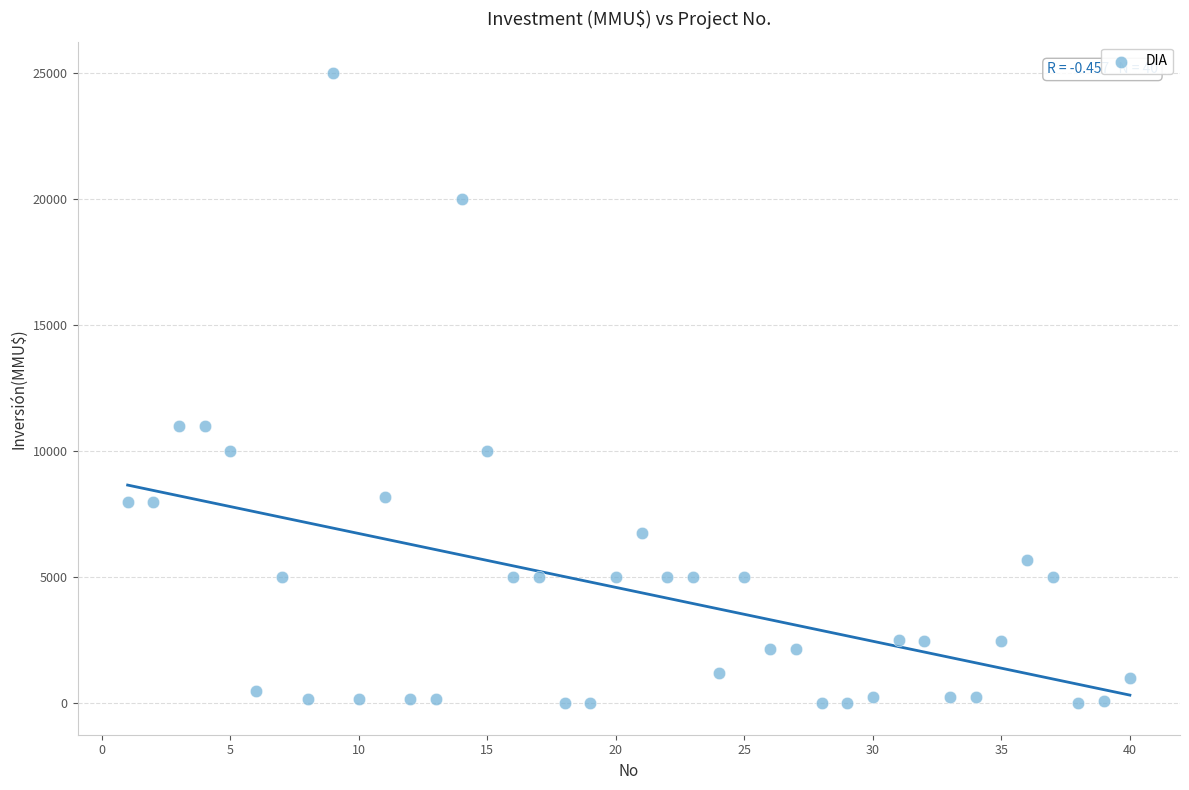

What is the range of X values (max minus min)?

39